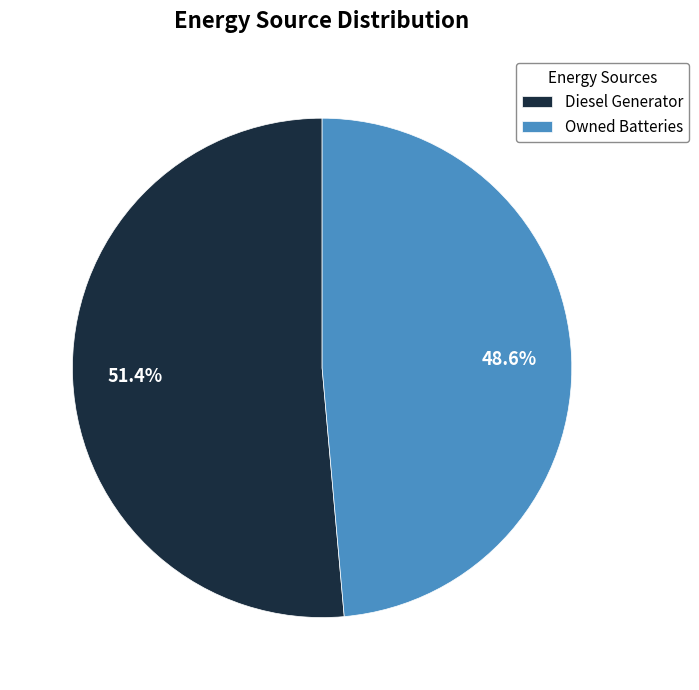

Between Diesel Generator and Owned Batteries, which is larger?

Diesel Generator